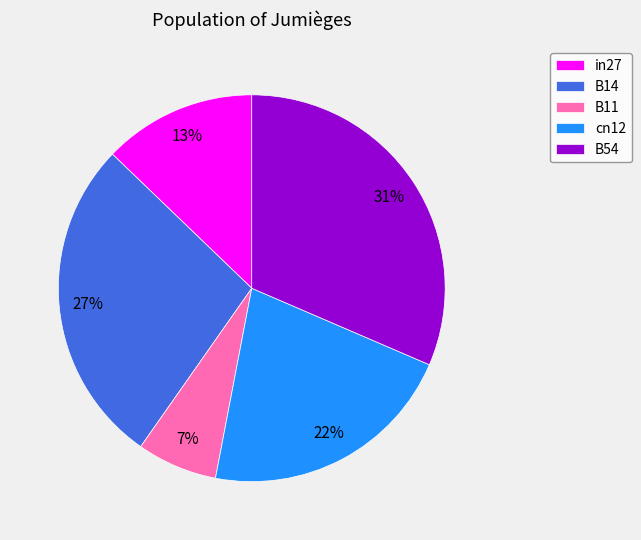

What percentage is the cn12 slice, to the nearest percent?

22%